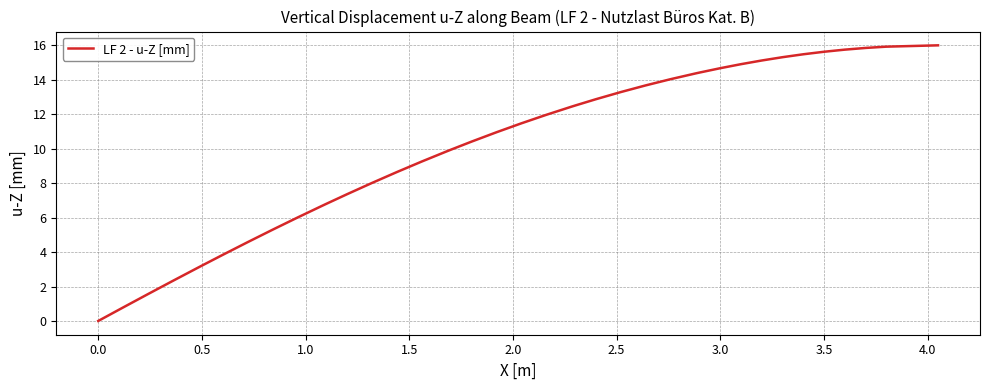

What is the maximum value shown in the chart?

16.0